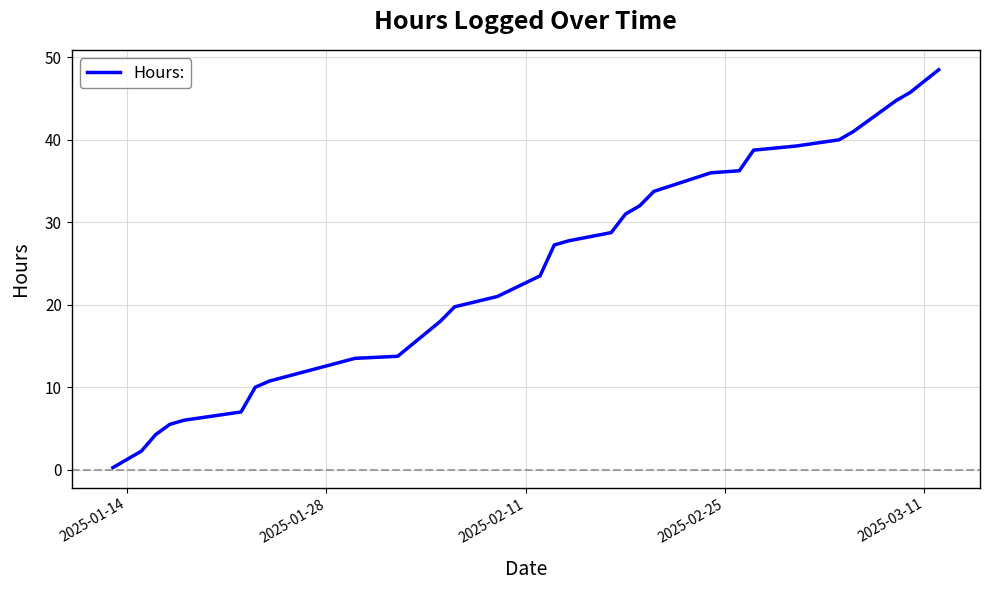

What is the maximum value shown in the chart?

48.5